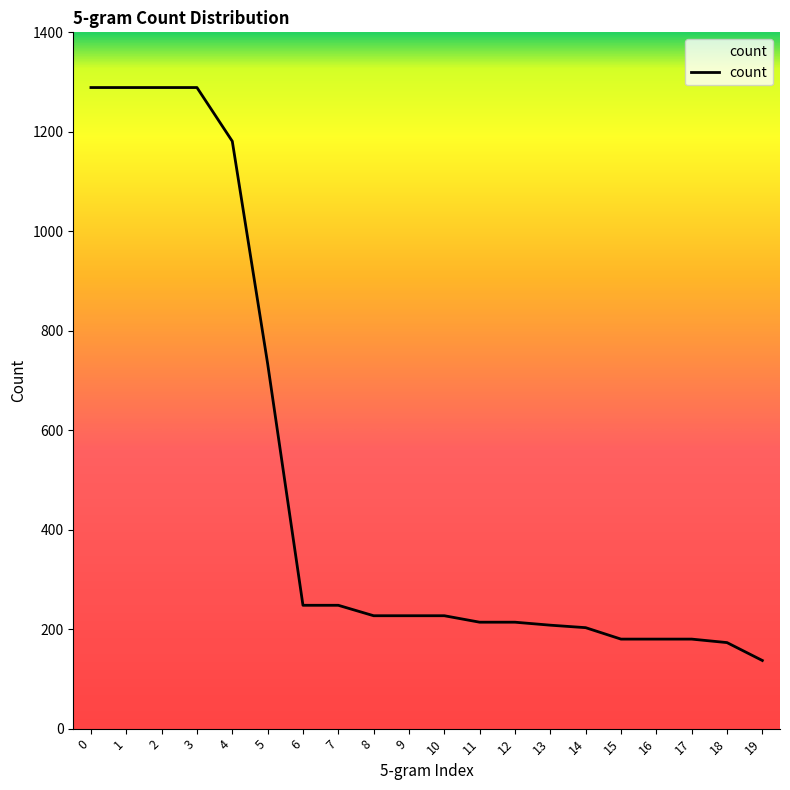

At which category does the chart reach its minimum across all series?

19